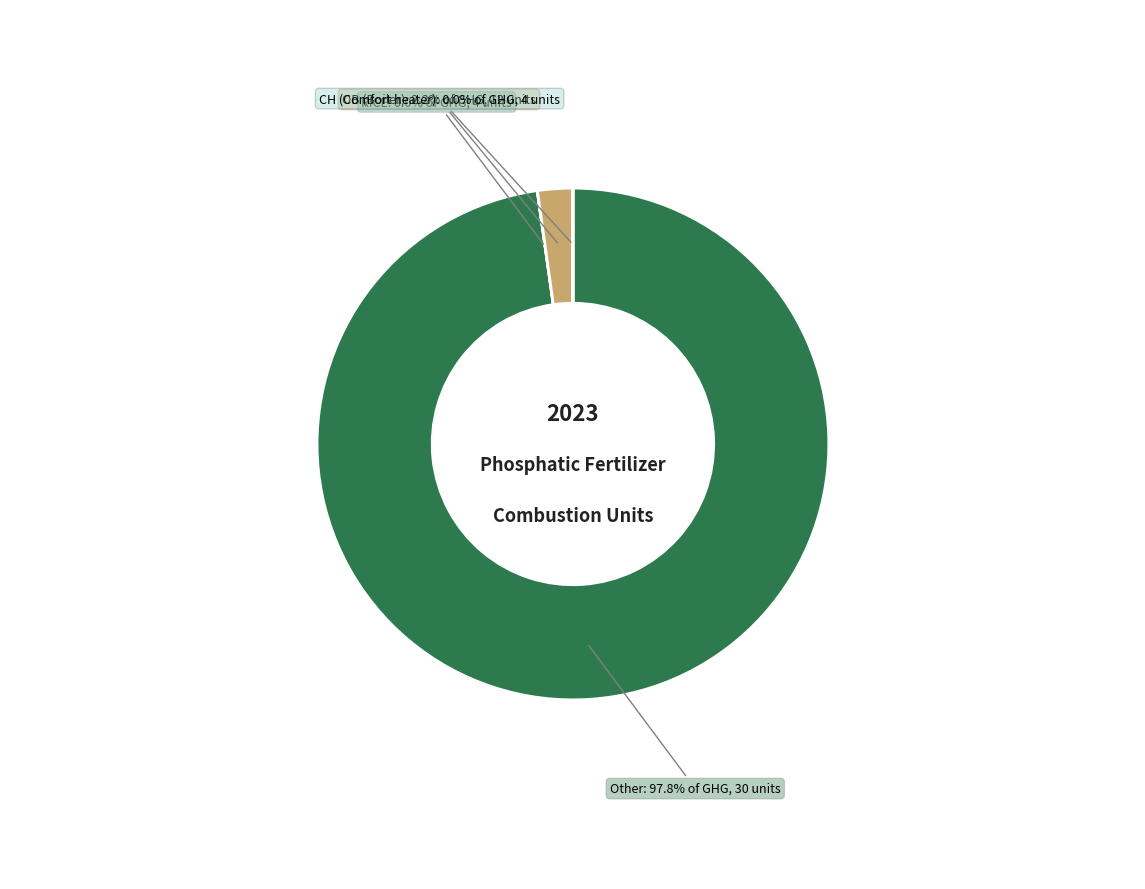

Is there a majority slice in this chart?

Yes